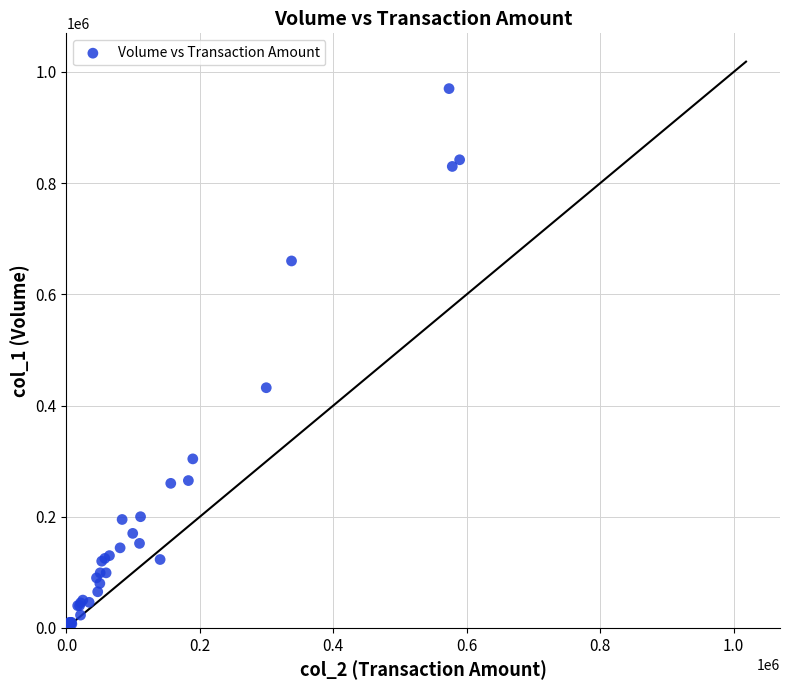

What Y value in the scatter plot is closest to 487500?

432000